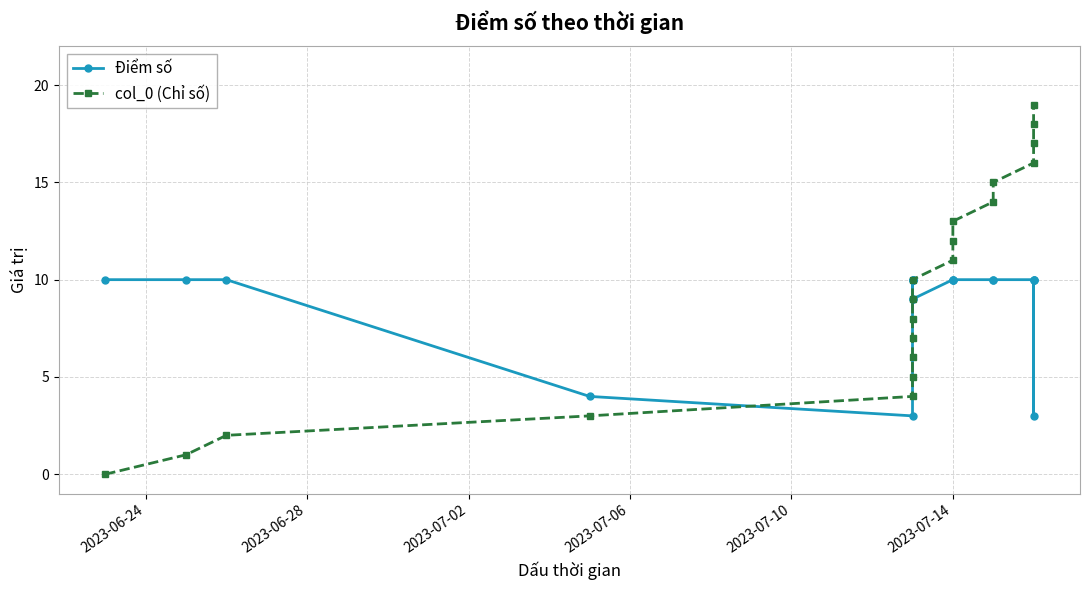

At which label is Điểm số closest to 6?

2023-07-06